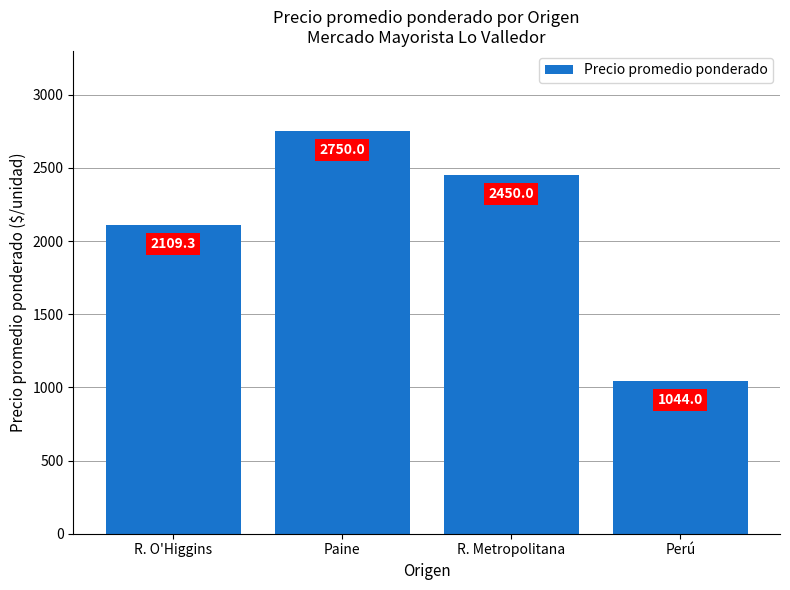

How many bars are there in total?

4